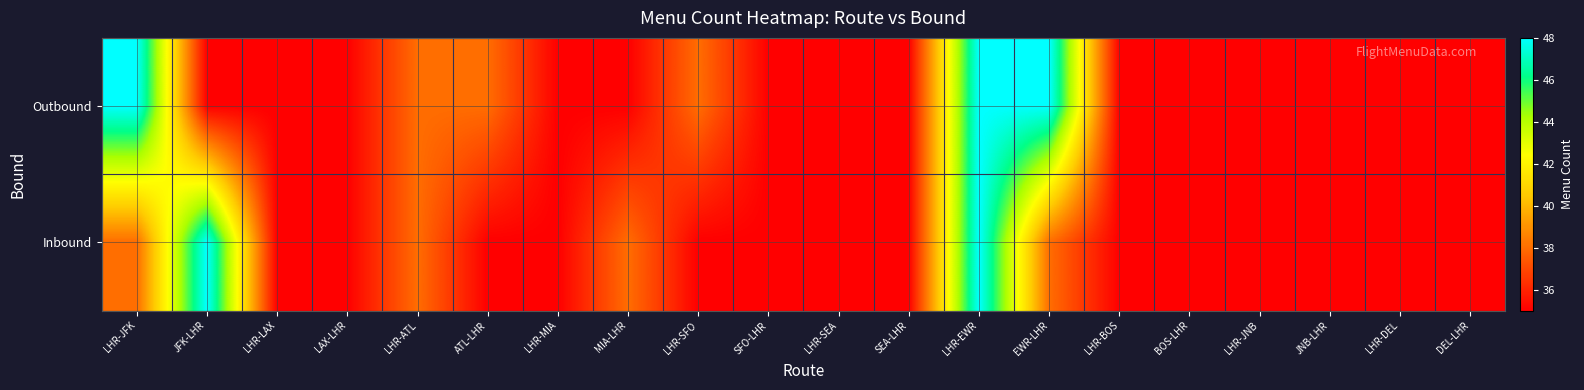

What is the total value across all series at LAX-LHR?

70